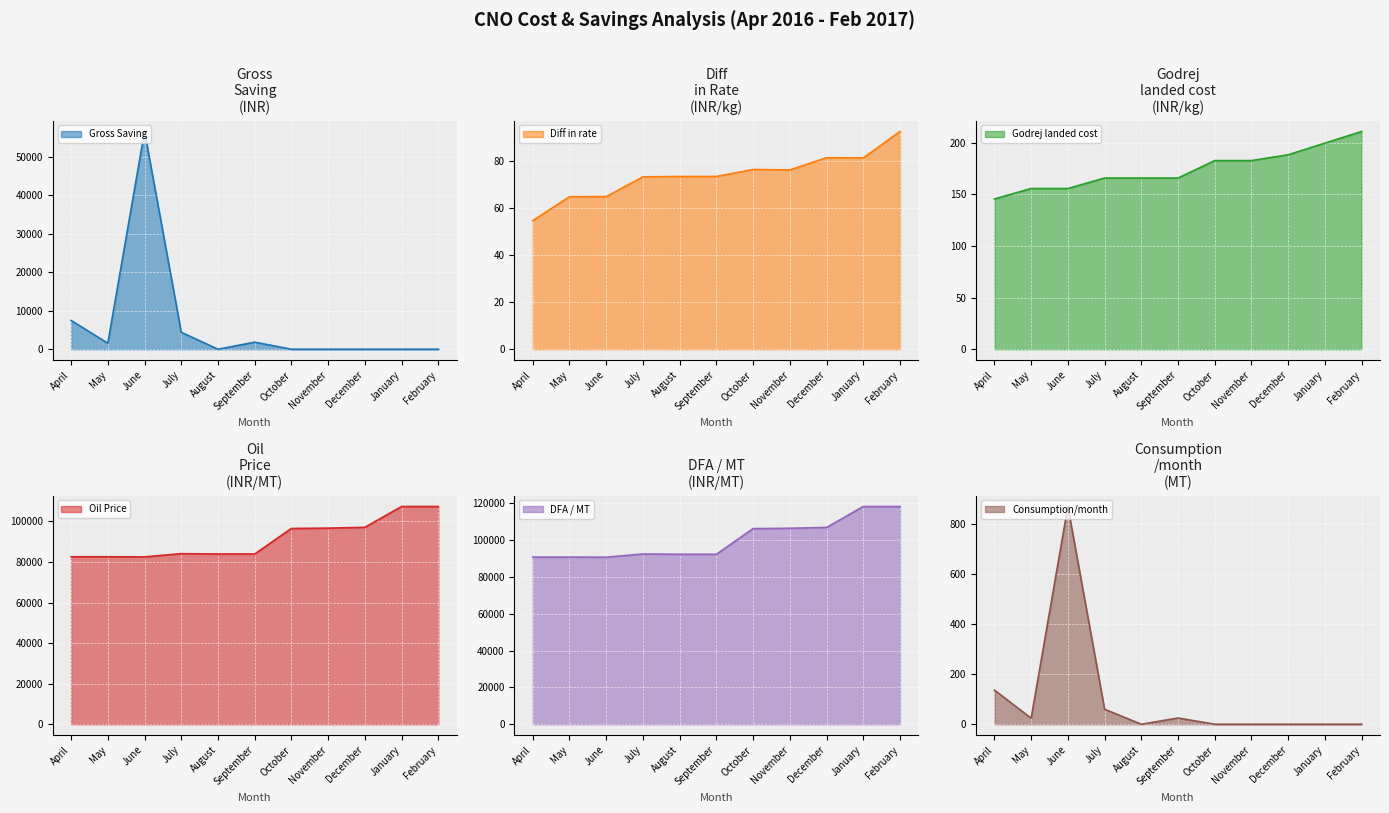

Is it true that DFA / MT equals 106934.6 at December?

True